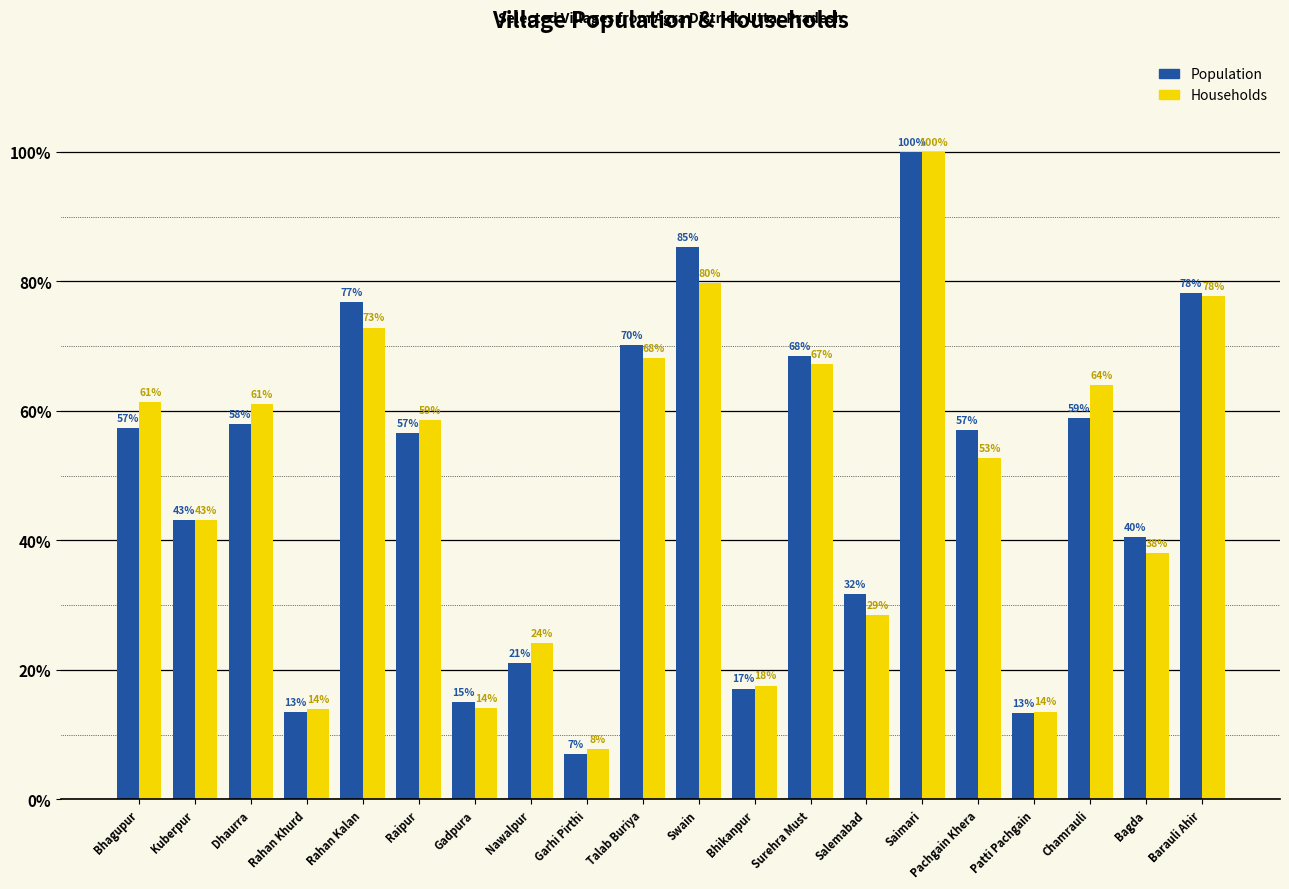

What position from the left is Bhikanpur?

12